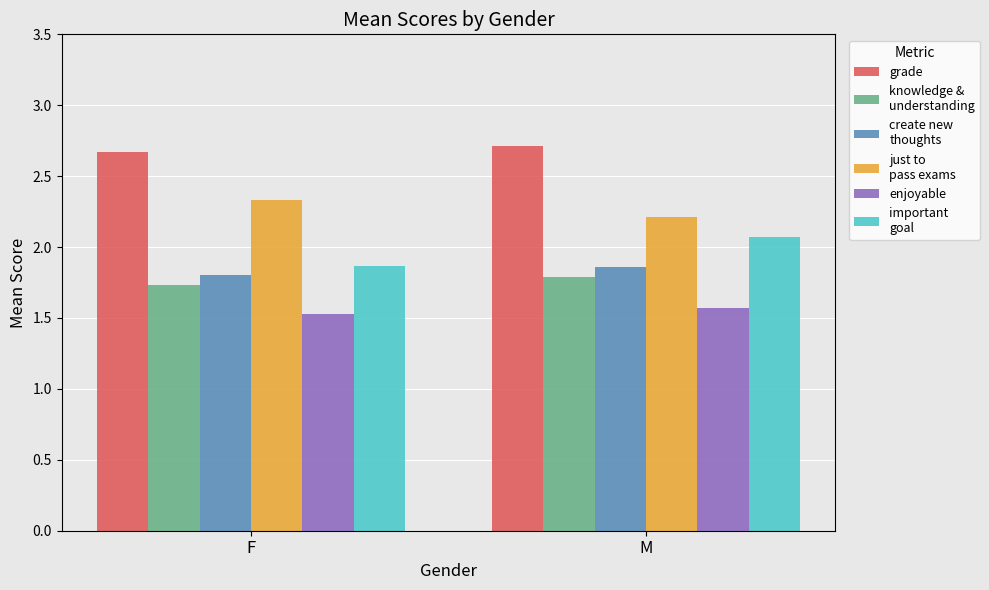

What is the difference between the highest and lowest values at F?

1.1